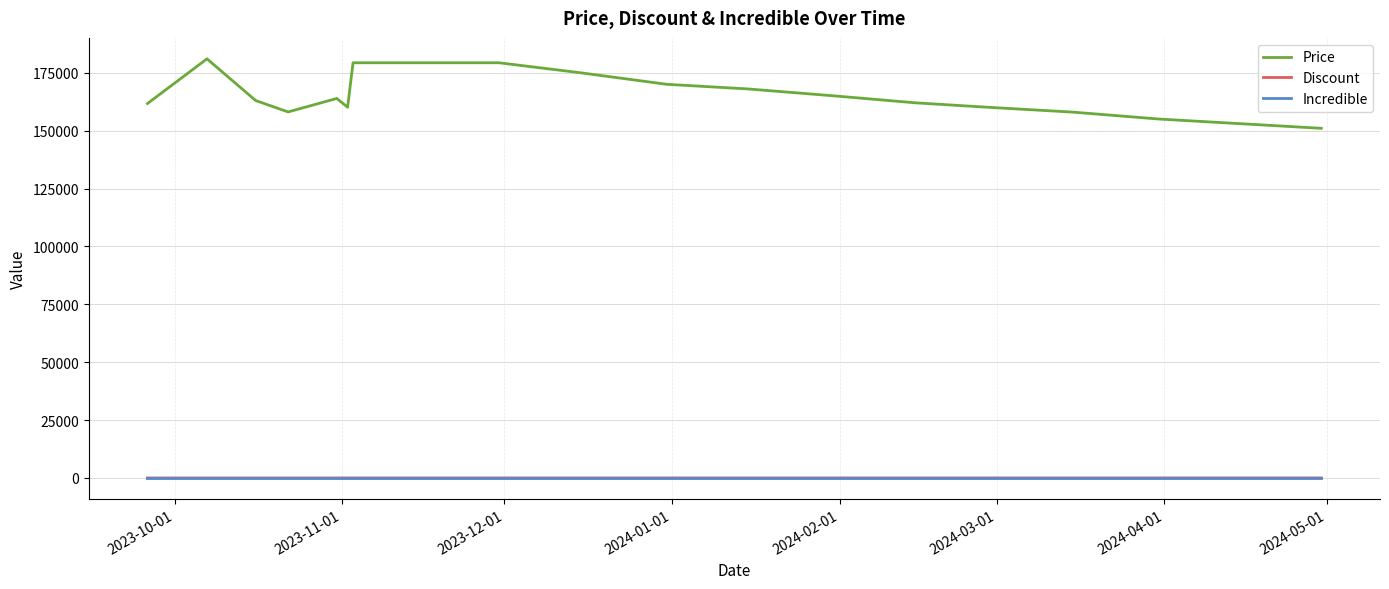

True or false: Price and Discount intersect in this chart.

False